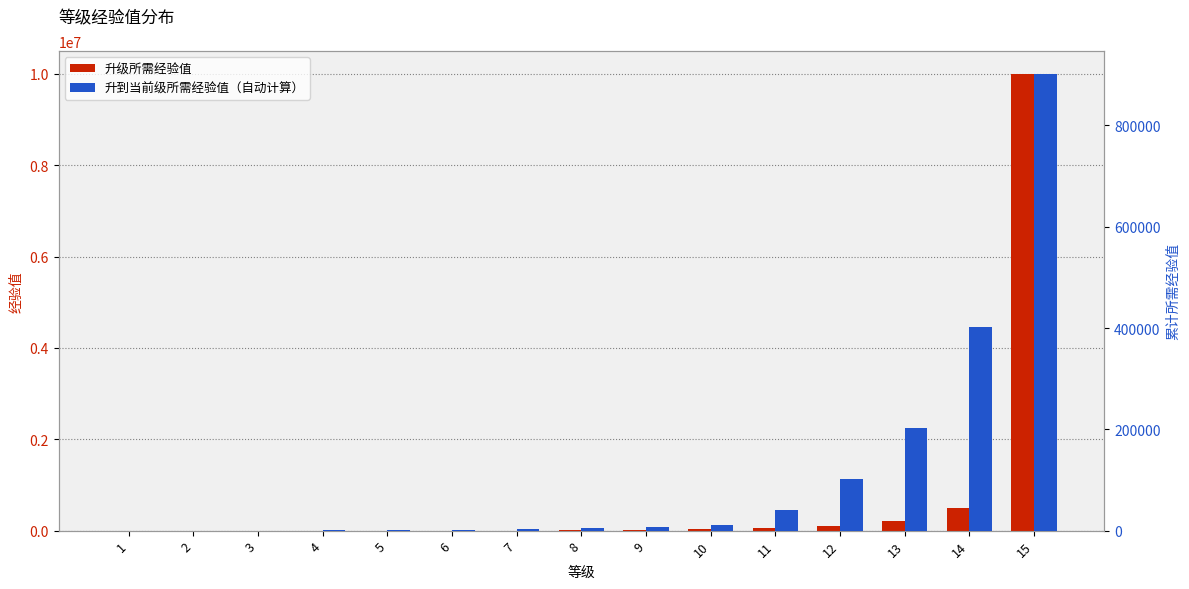

How many data points in 升级所需经验值 are above 3000?

7